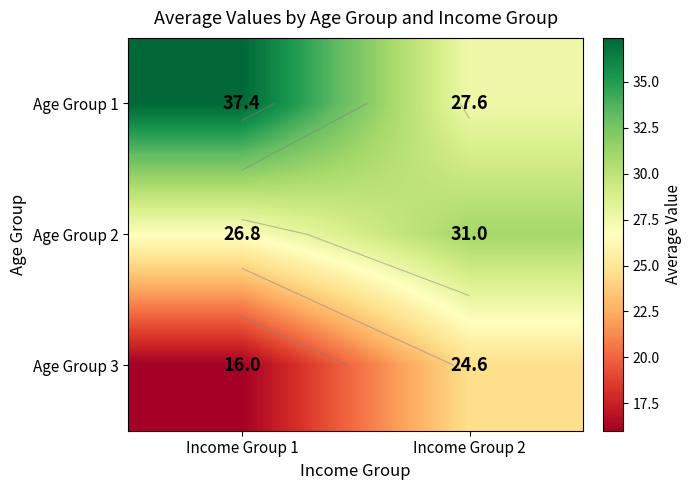

What is the sum of the Age Group 2 values at Income Group 1 and Income Group 2?

57.8